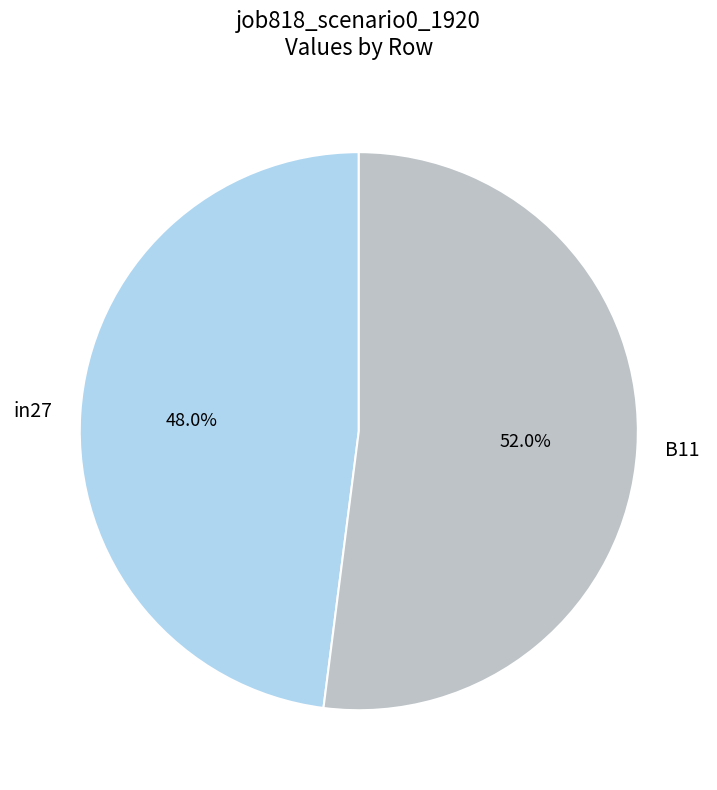

How many segments does this pie chart have?

2